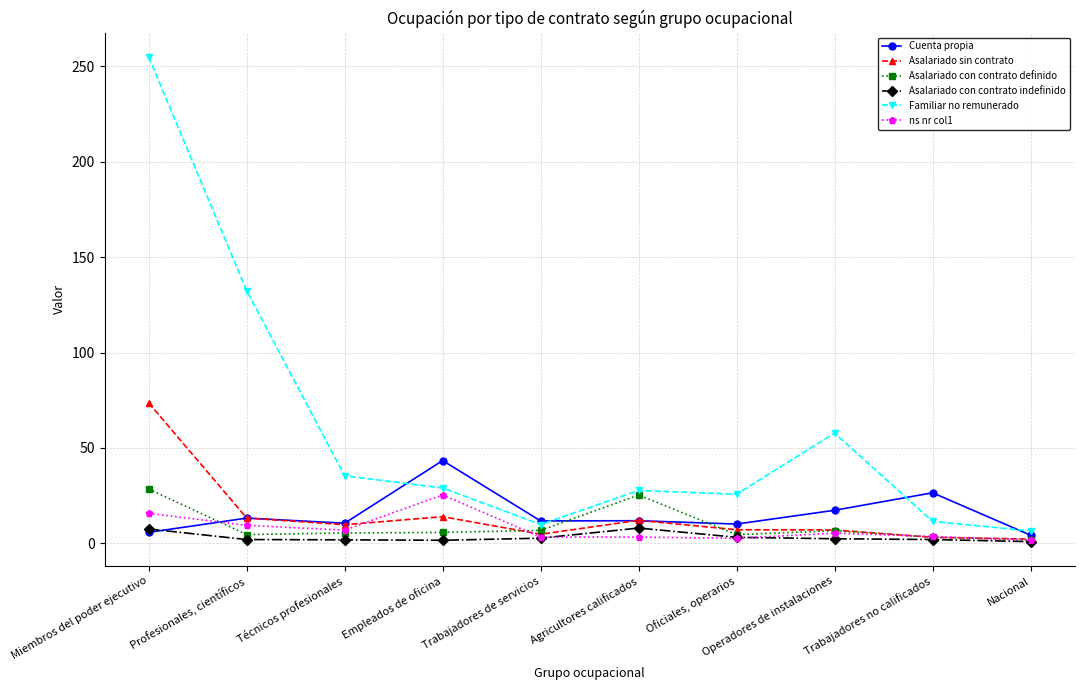

What is the value of the ns nr col1 point at the 9th from the left?

3.6